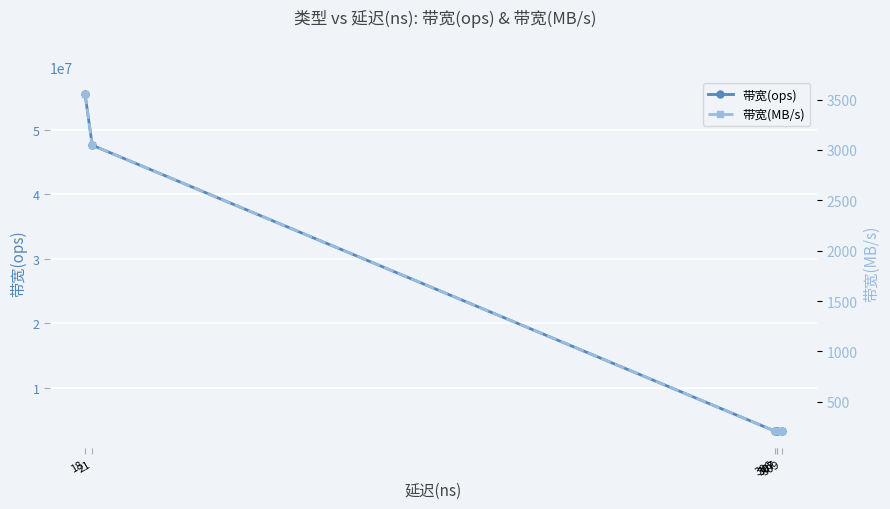

At which category is the sum across all series the highest?

18